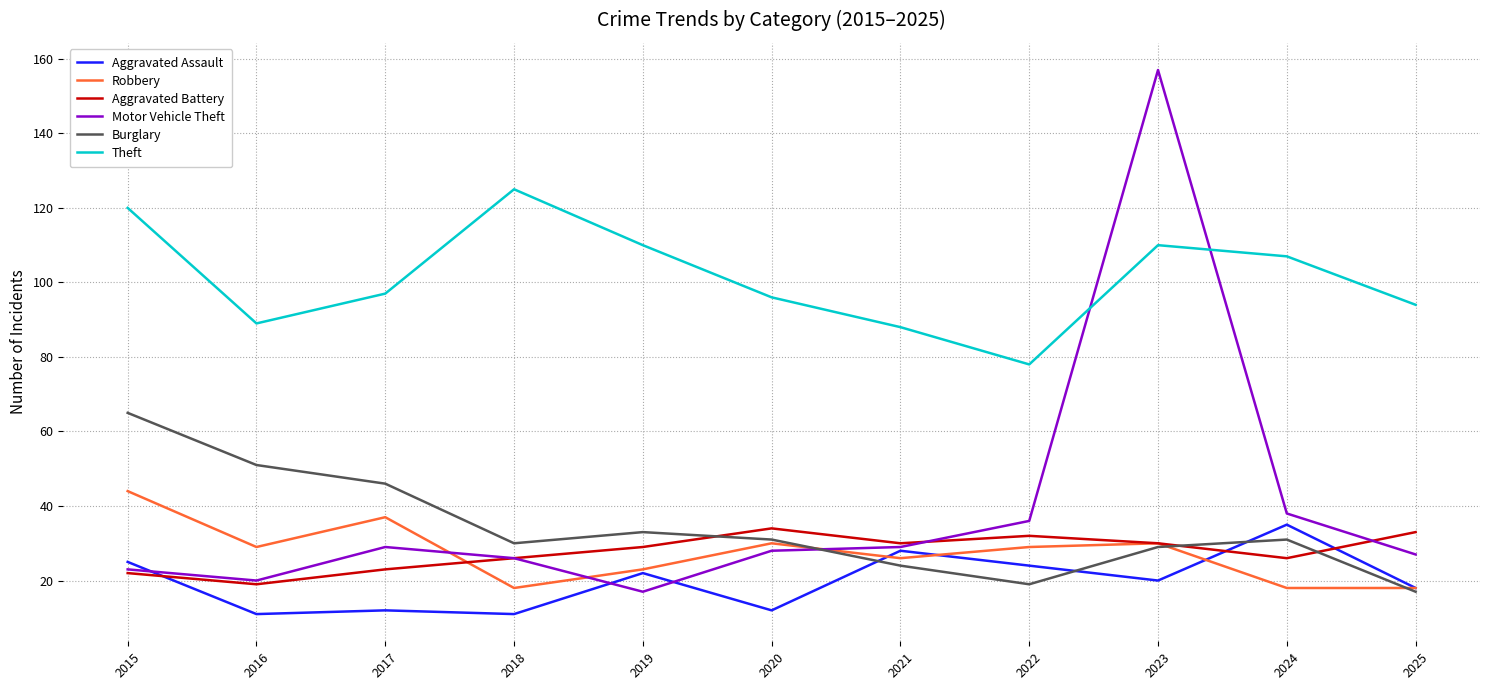

Does the chart have visible grid lines?

Yes